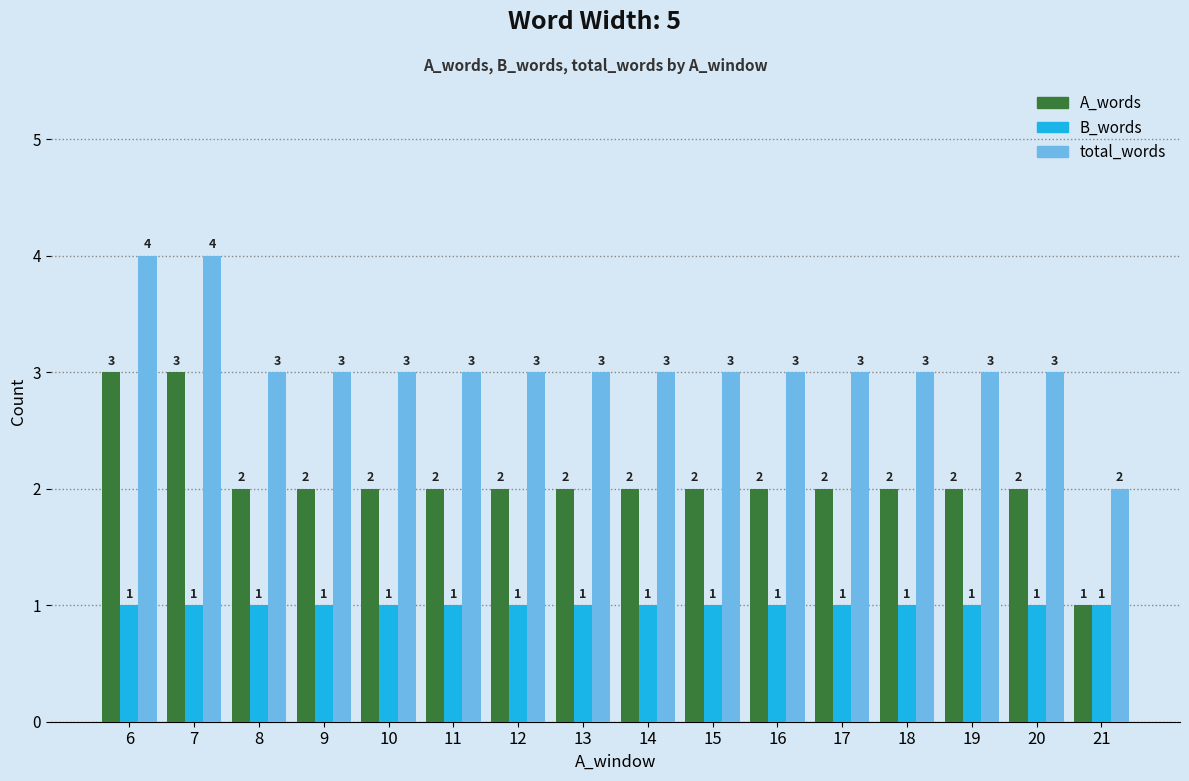

What is the spread (max minus min) of values at 10?

2